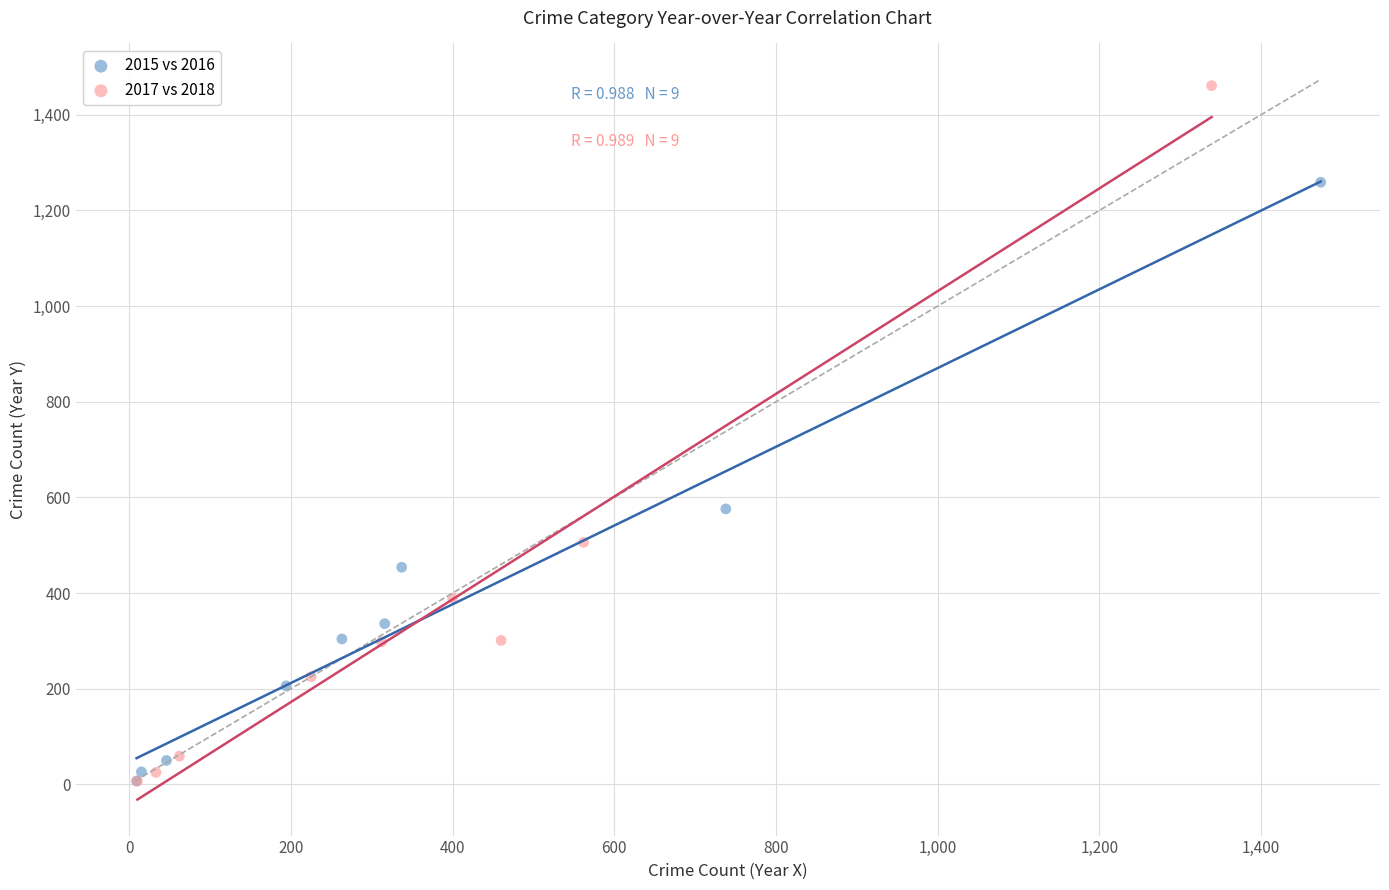

Which series reaches the maximum Y coordinate?

2017 vs 2018